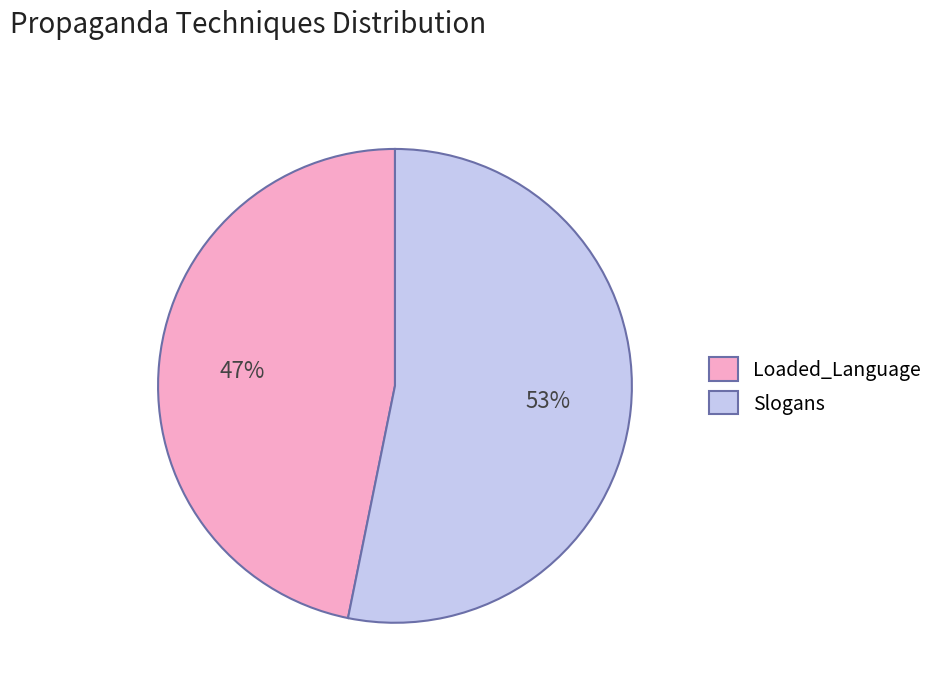

Do Slogans and Loaded_Language together represent more than half of the pie?

Yes